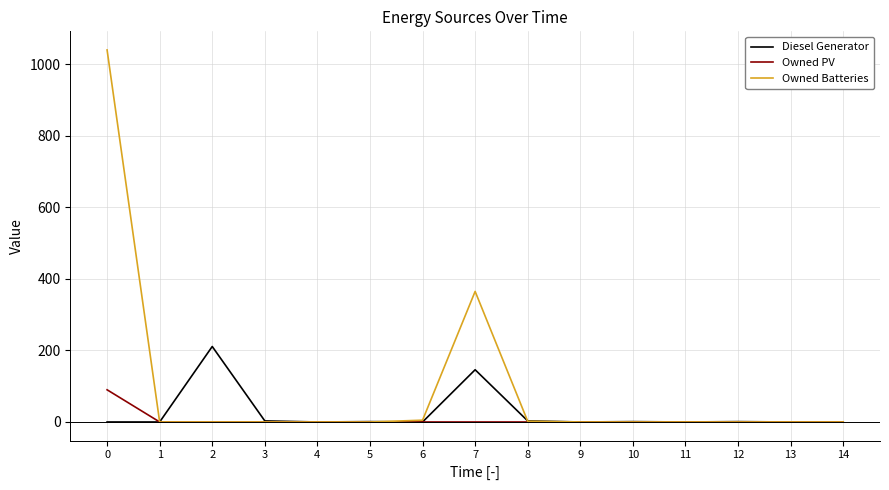

Rank the series by their maximum value, from lowest to highest.

Owned PV, Diesel Generator, Owned Batteries